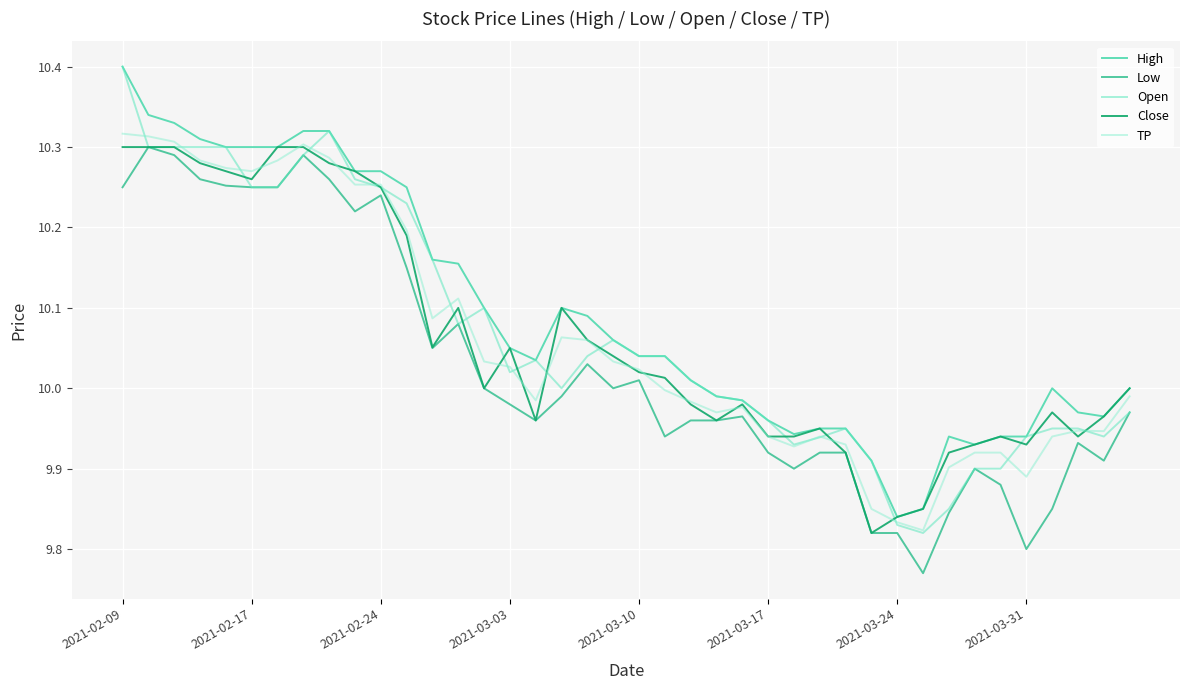

How many lines are shown in the chart?

5